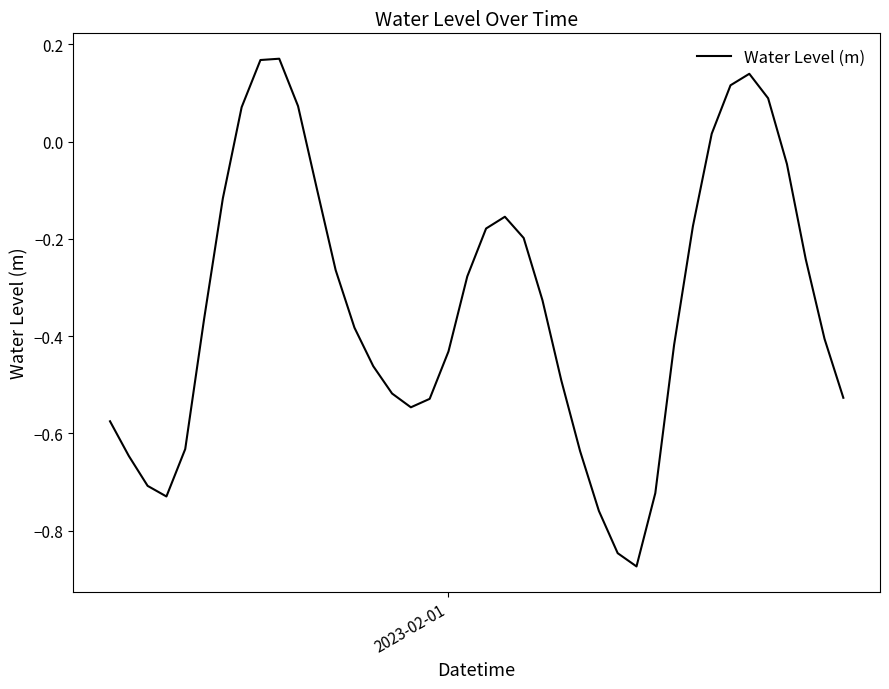

What is the difference between the maximum and minimum values?

1.0